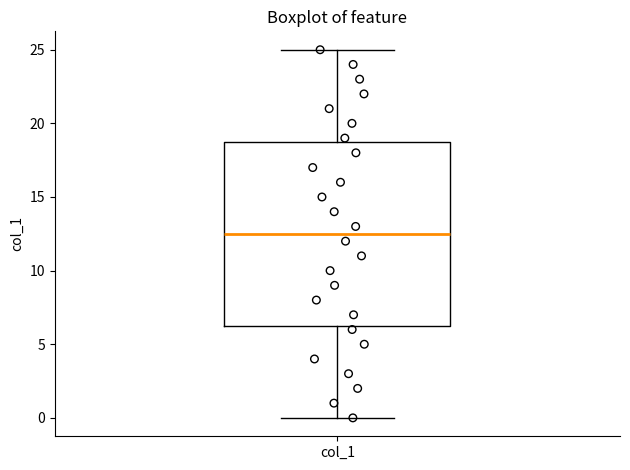

Read this box plot against the y-axis: the position of the median line, the range covered by the box, and the ends of both whiskers. The values are not printed on the chart, so give them approximately, as read against the axis.

median 12.5, box 6.5 to 19.0, whiskers 0.0 to 25.0